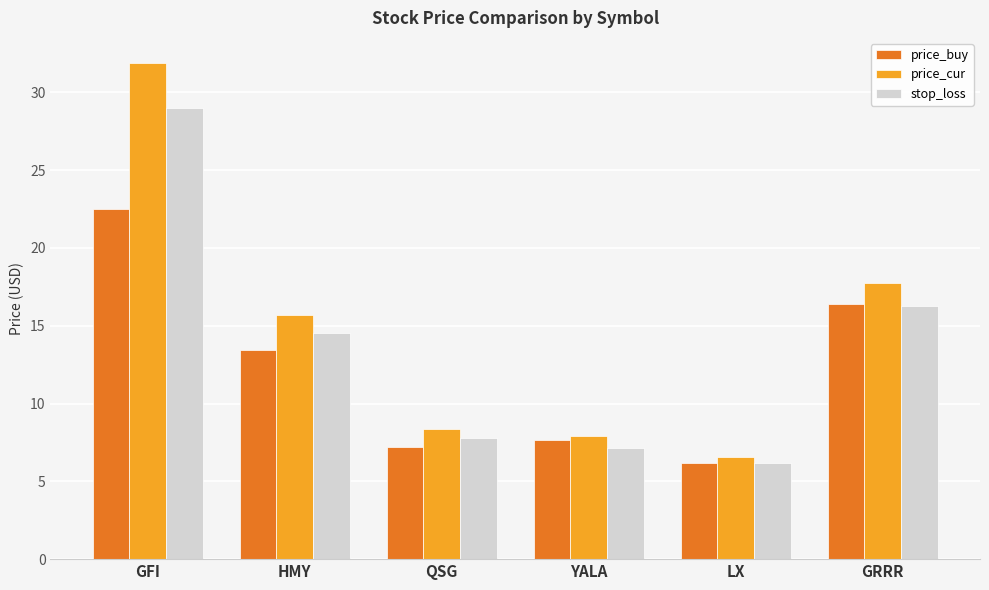

What is the spread (max minus min) of values at YALA?

0.8